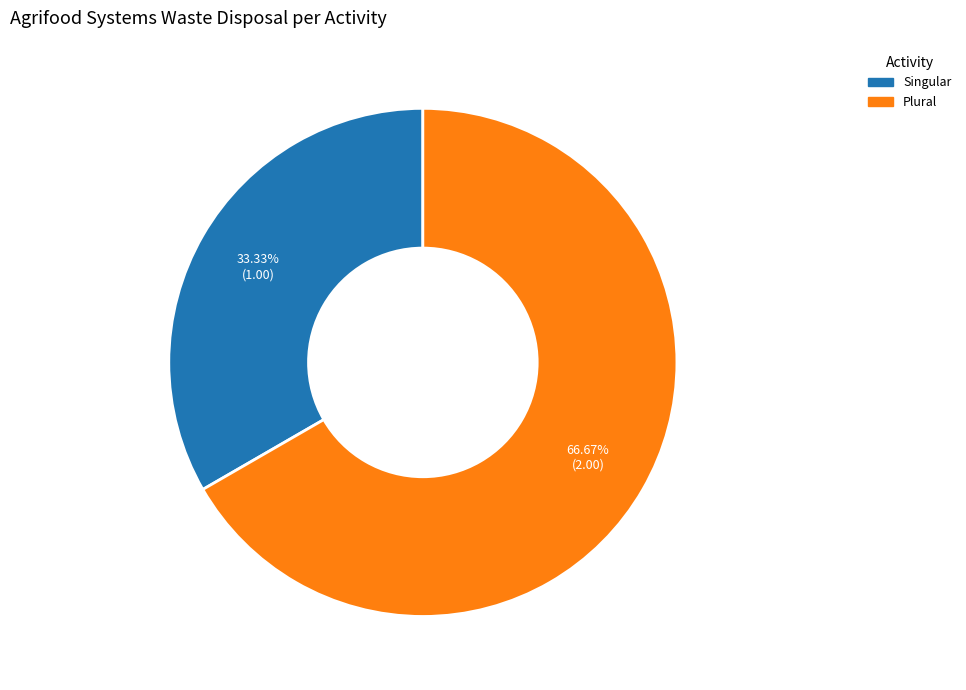

Which category accounts for the majority?

Plural